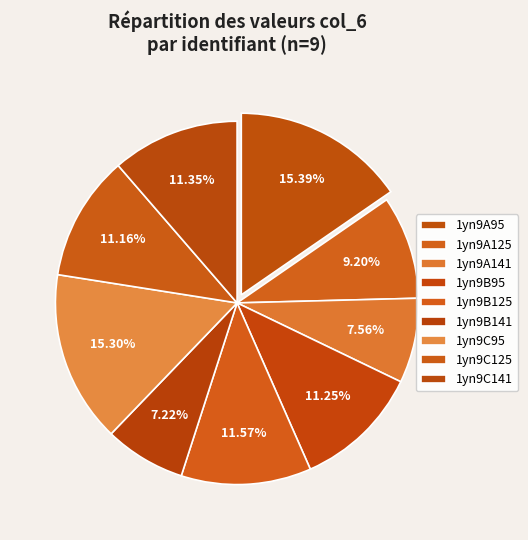

Does 1yn9B95 represent more than half of the total?

No